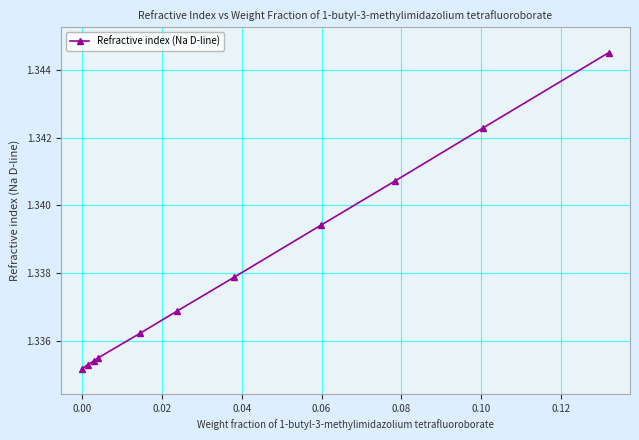

How many values are between 1 and 2?

11